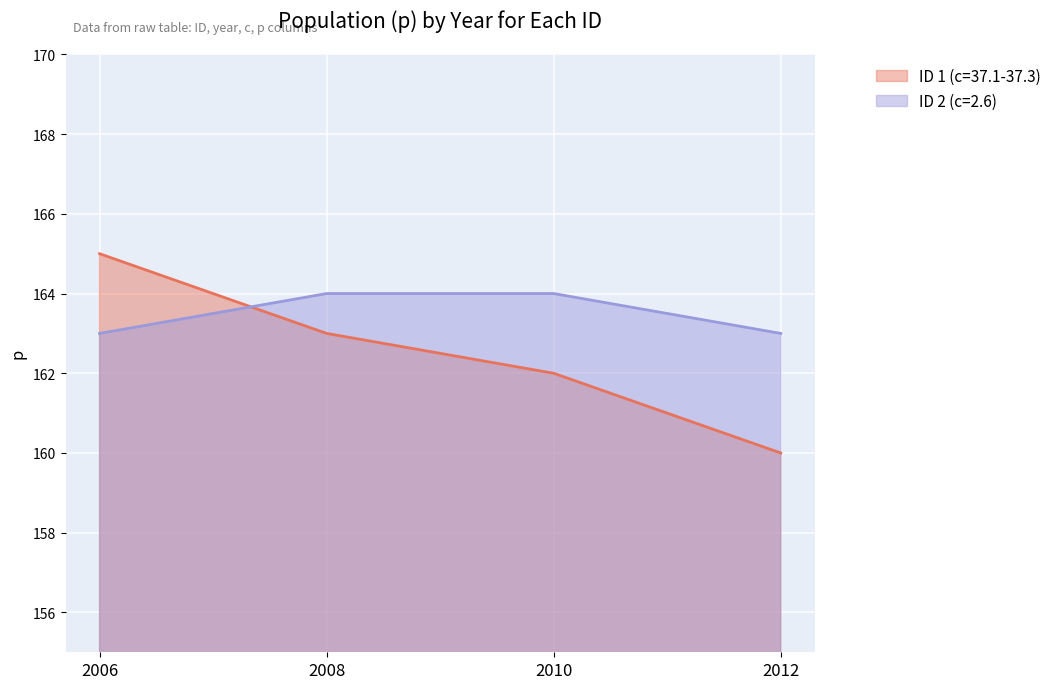

What is the difference between the ID 2 (c=2.6) values at 2010 and 2012?

1